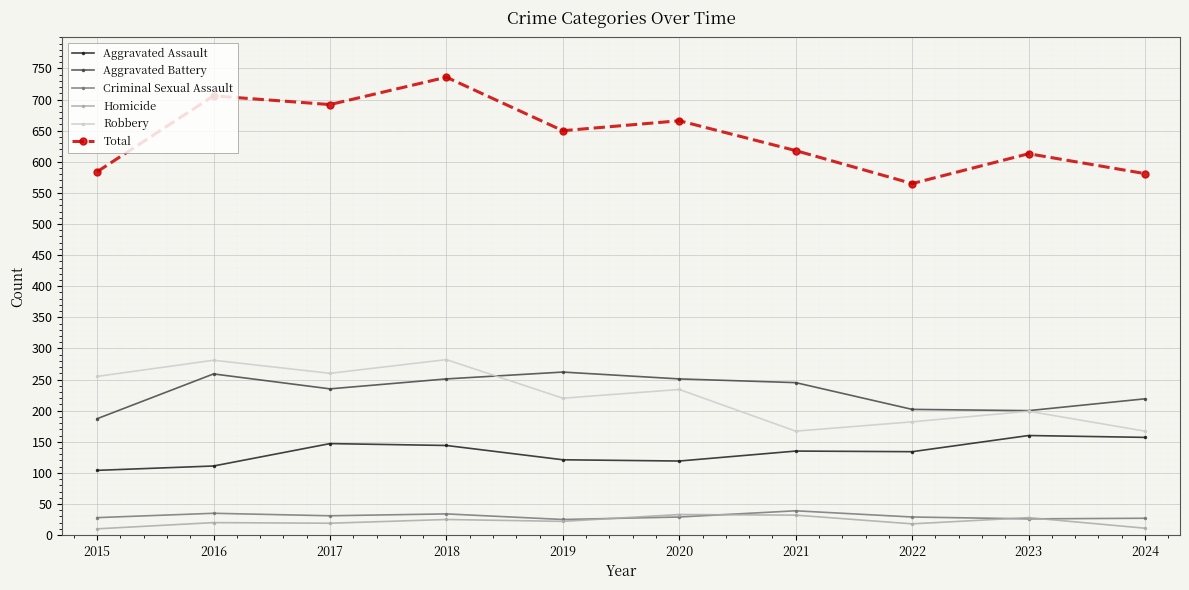

At which category is the sum across all series the highest?

2018